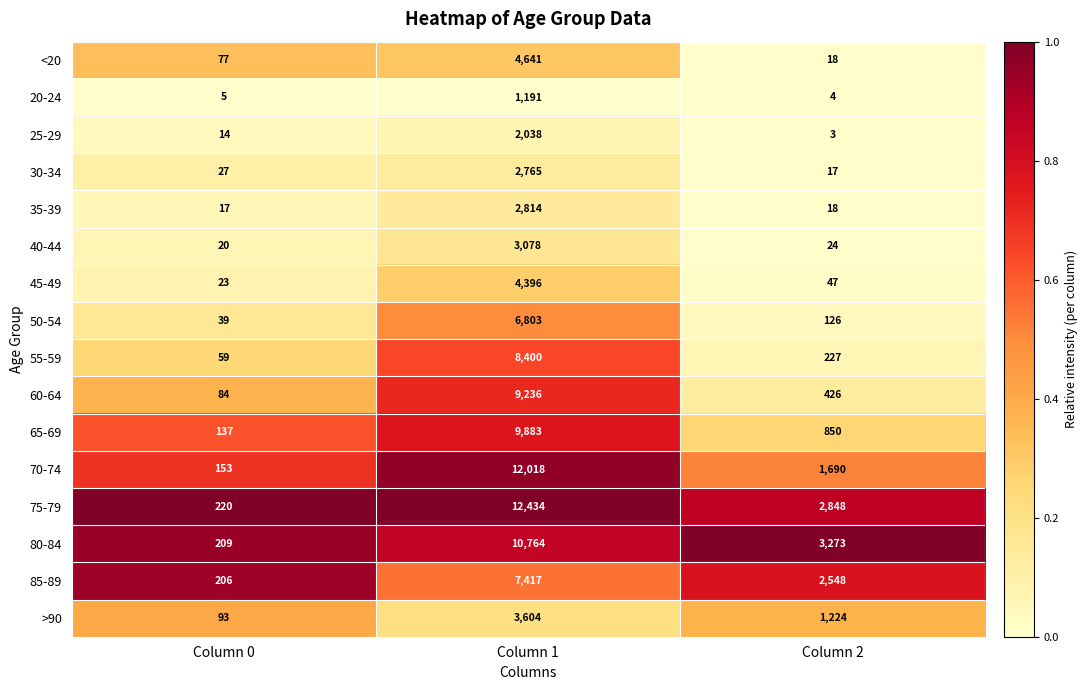

List the series in order of their peak value, highest first.

75-79, 70-74, 80-84, 65-69, 60-64, 55-59, 85-89, 50-54, <20, 45-49, >90, 40-44, 35-39, 30-34, 25-29, 20-24